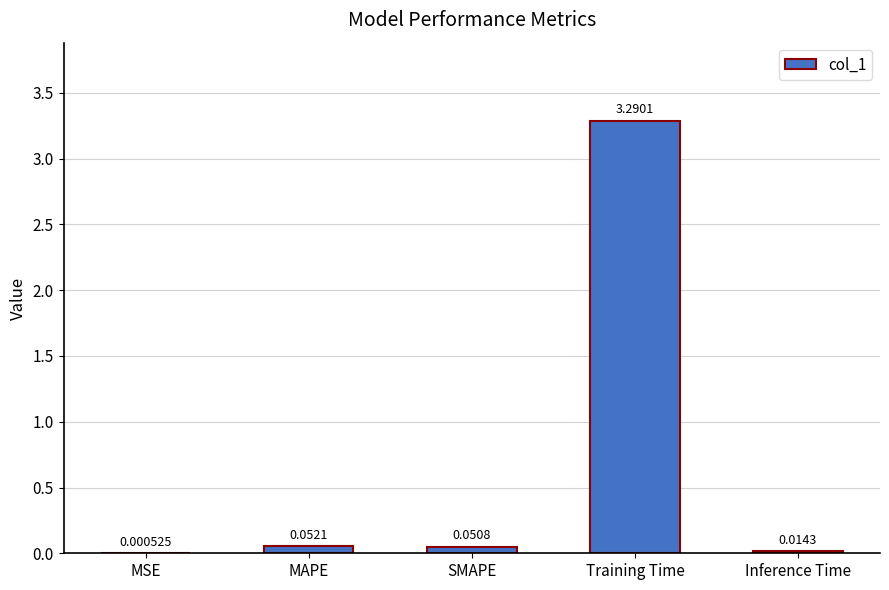

Which category has the highest value across all series?

Training Time